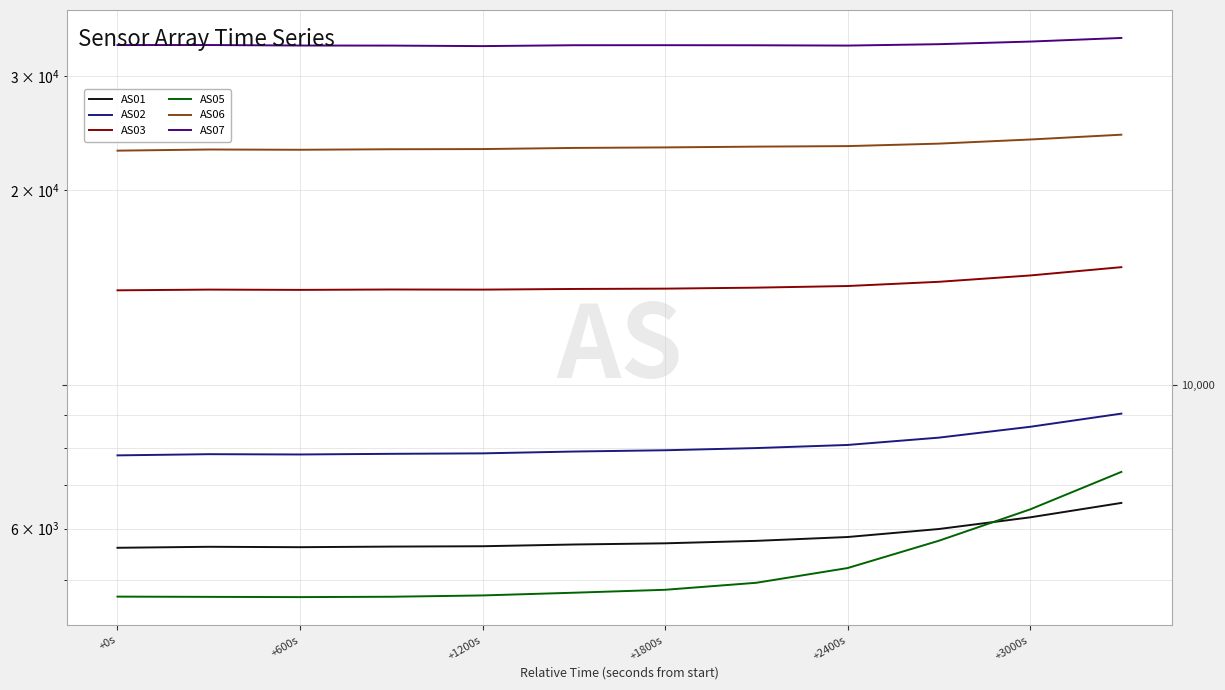

What is the difference between the maximum and second lowest values in the AS07 series?

921